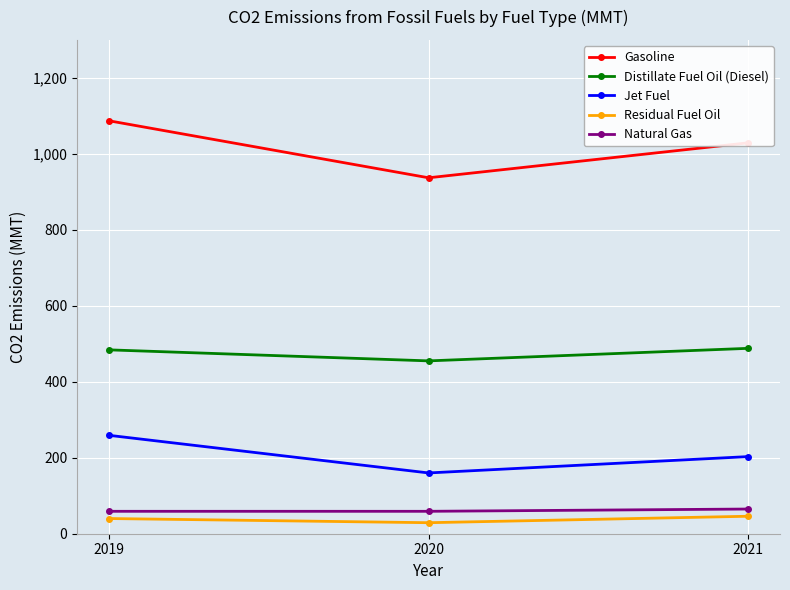

Which series has the largest range (max minus min)?

Gasoline